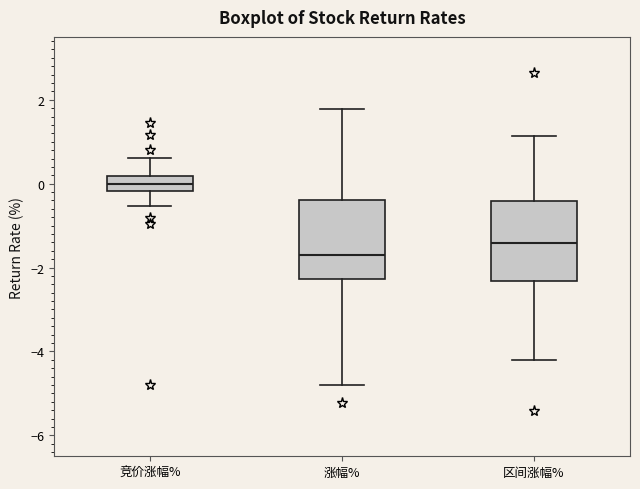

Which box's median line is the lowest?

涨幅%